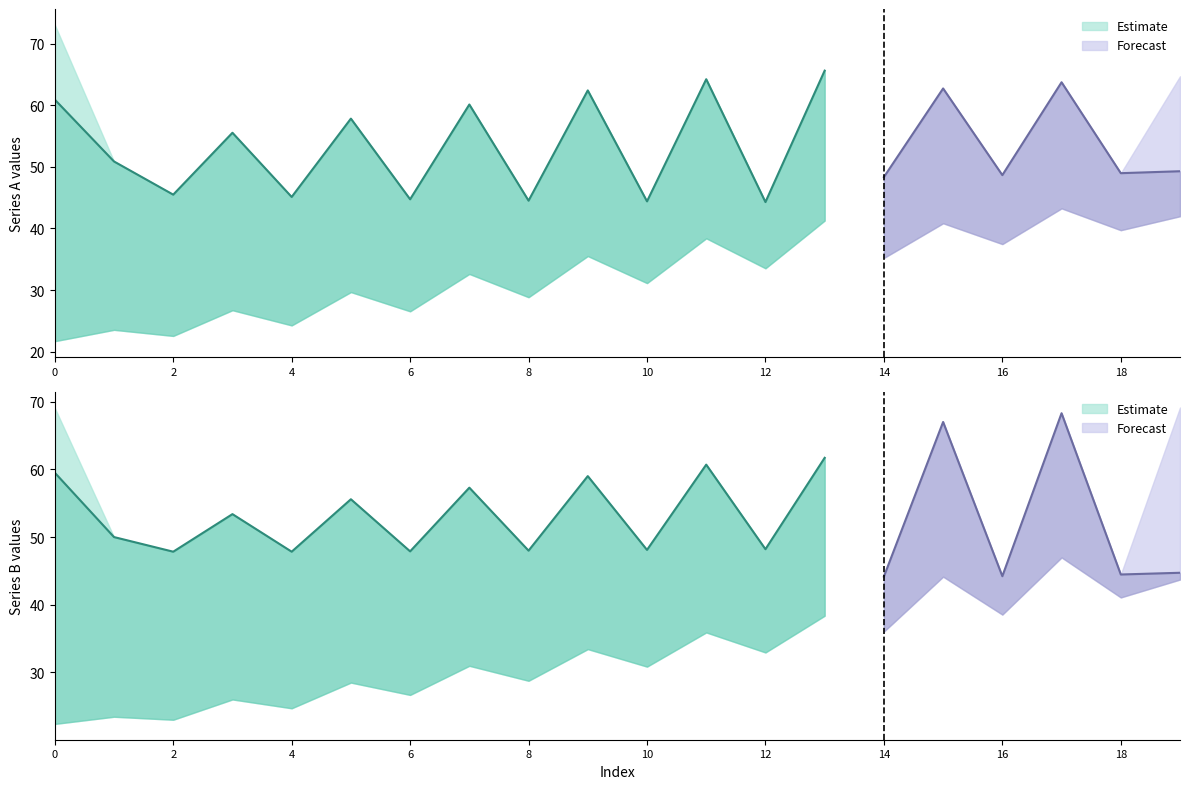

At which category is the sum across all series the highest?

17